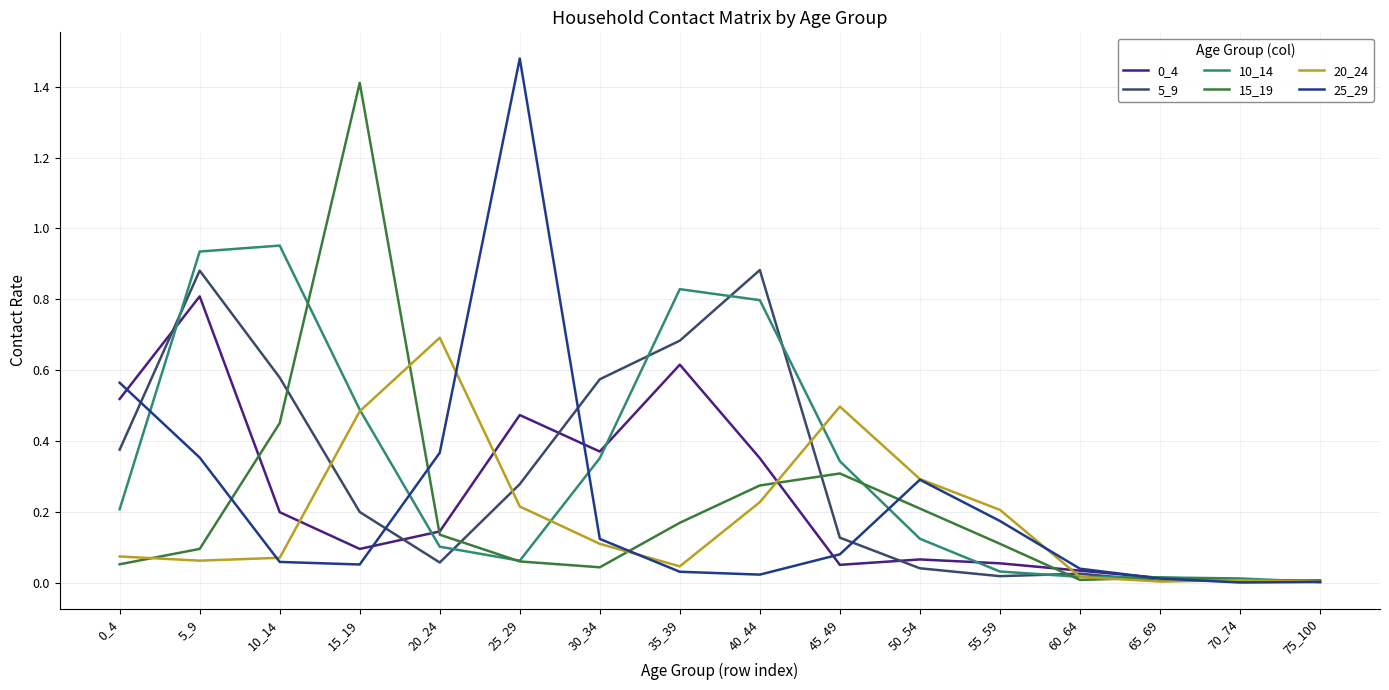

At which category is the sum across all series the highest?

5_9